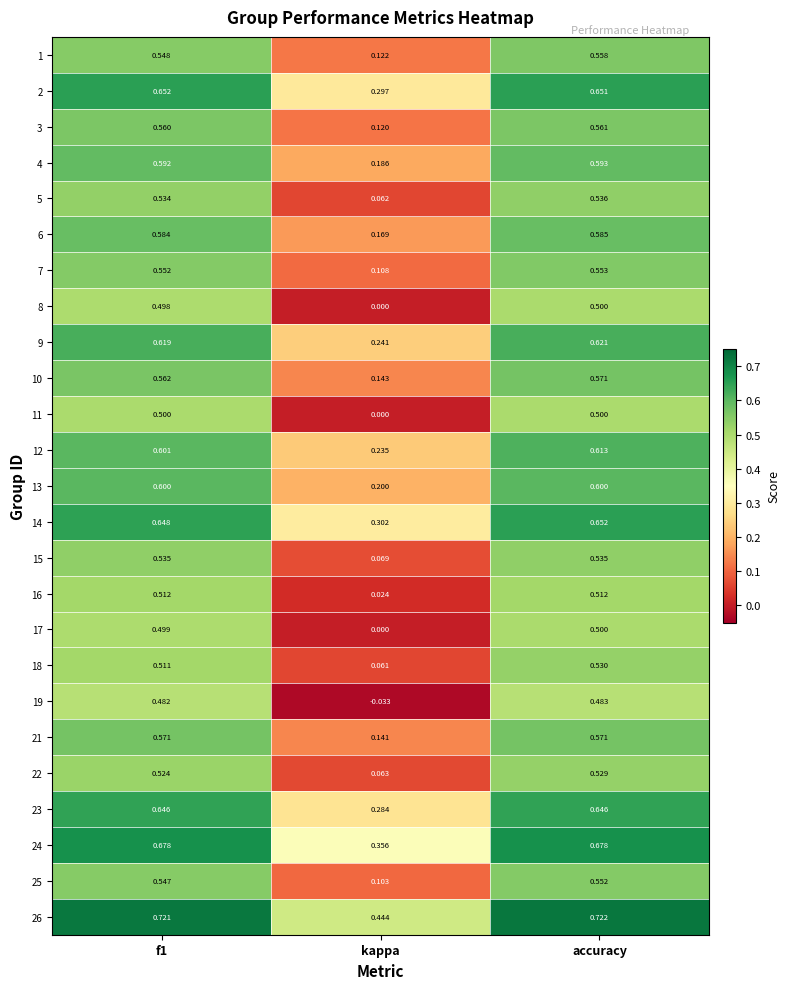

Which category has the highest value across all series?

accuracy